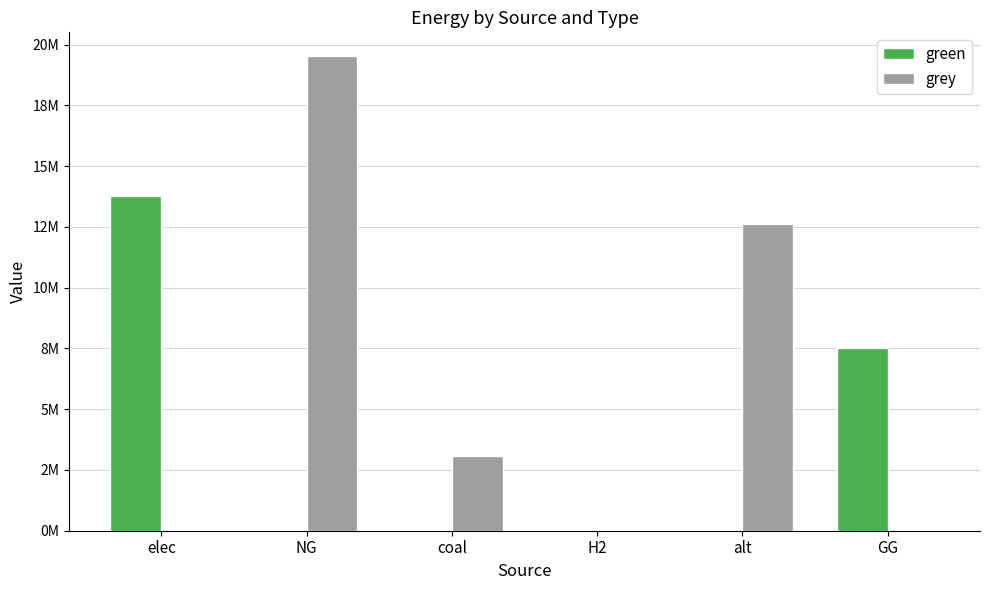

At which category is the sum across all series the highest?

NG